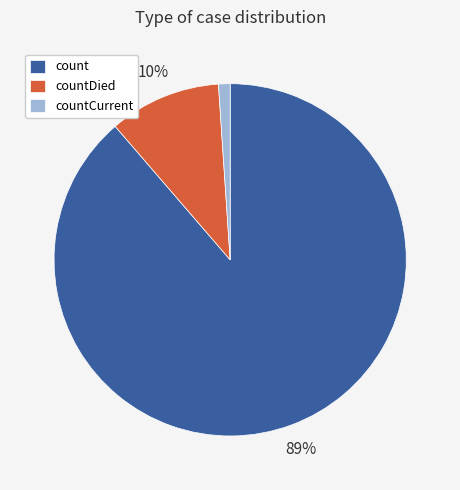

Is count the majority of the pie?

Yes